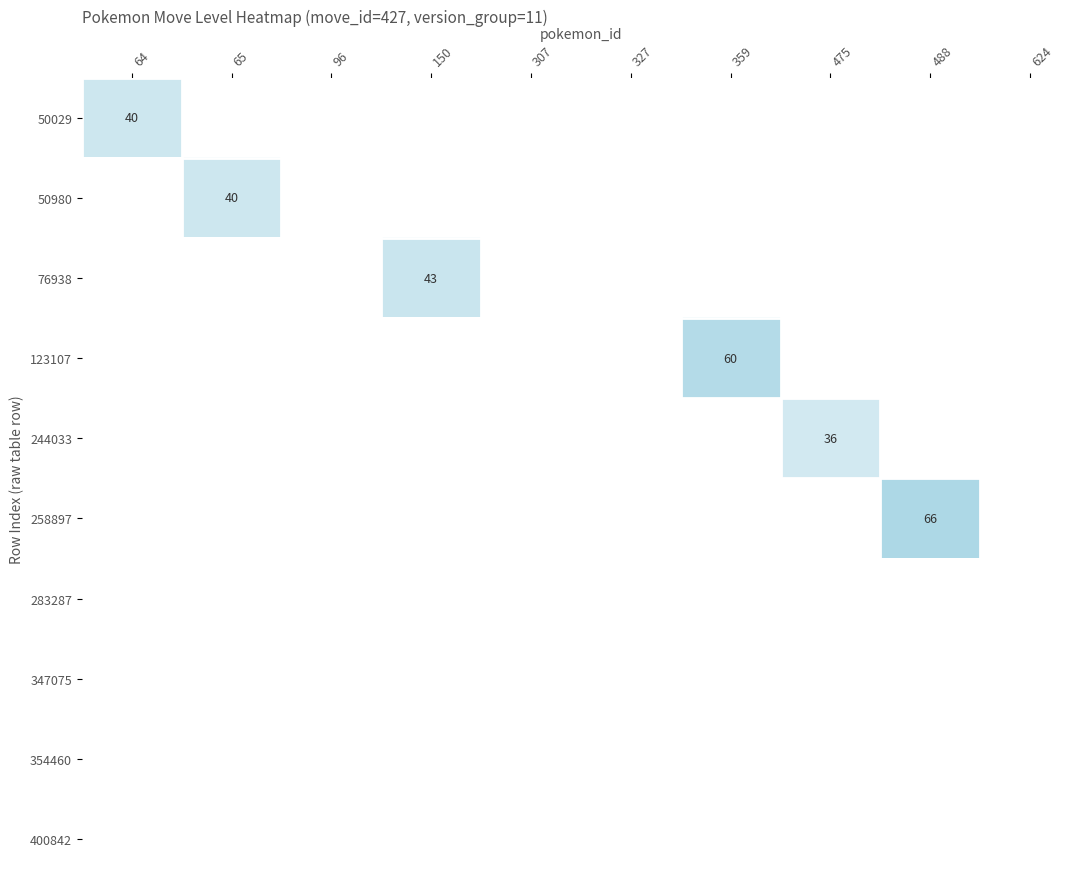

Is it true that 123107 equals 0 at 624?

True